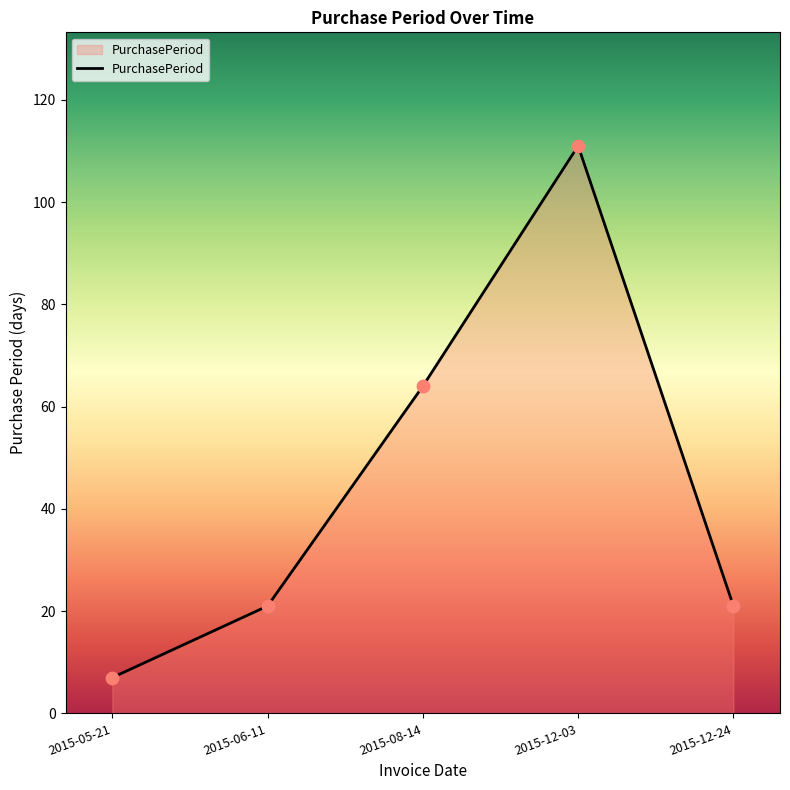

Approximately how many times larger is the value at 2015-12-03 compared to 2015-05-21?

15.9